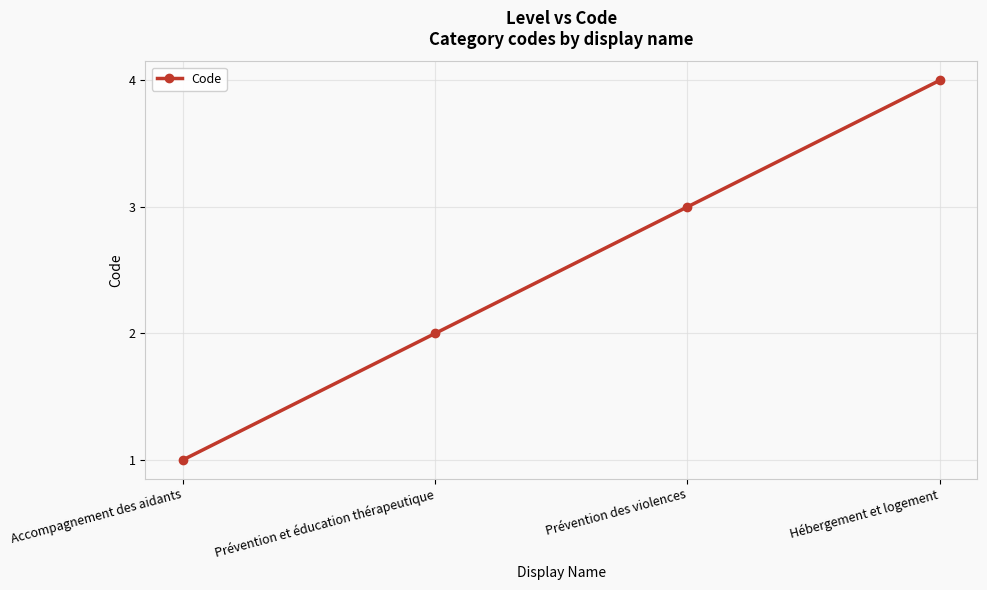

List the labels in order of value, largest first.

Hébergement et logement, Prévention des violences, Prévention et éducation thérapeutique, Accompagnement des aidants